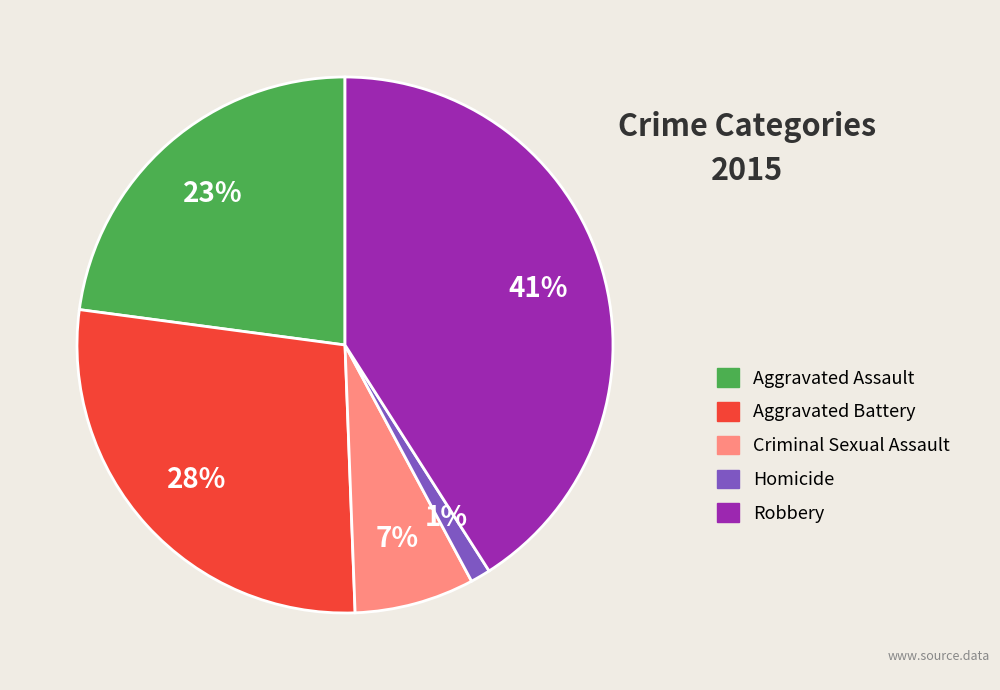

Does any single category account for the majority?

No